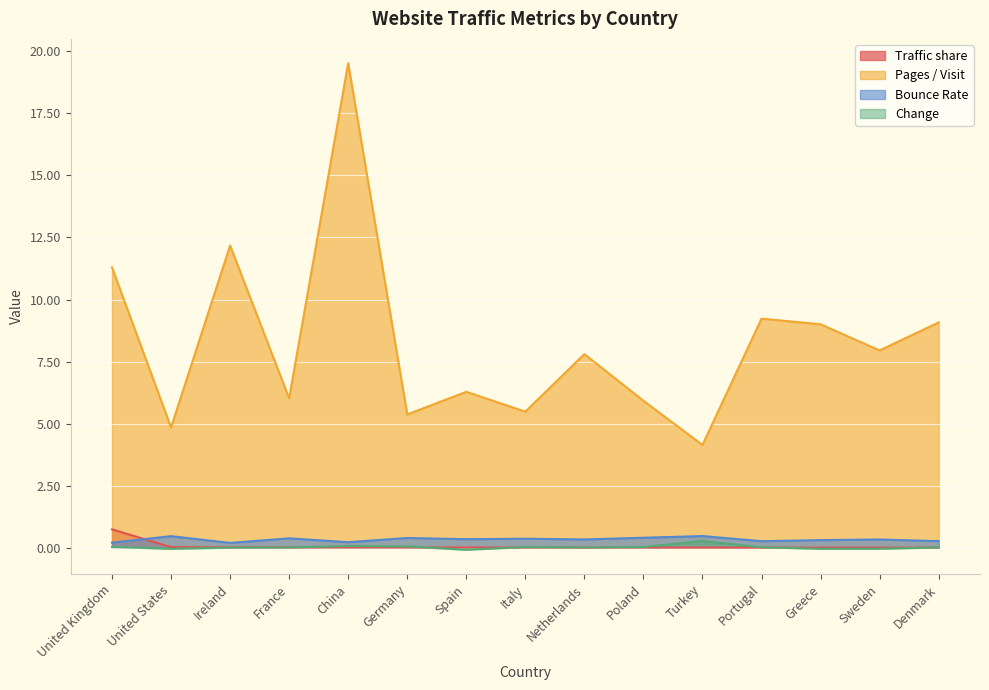

Reading left to right, transcribe all the data shown in this chart.

Traffic share: United Kingdom=0.7	United States=0.0	Ireland=0.0	France=0.0	China=0.0	Germany=0.0	Spain=0.0	Italy=0.0	Netherlands=0.0	Poland=0.0	Turkey=0.0	Portugal=0.0	Greece=0.0	Sweden=0.0	Denmark=0.0
Pages / Visit: United Kingdom=11.3	United States=4.8	Ireland=12.2	France=6.0	China=19.5	Germany=5.4	Spain=6.3	Italy=5.5	Netherlands=7.8	Poland=5.9	Turkey=4.1	Portugal=9.2	Greece=9.0	Sweden=7.9	Denmark=9.1
Bounce Rate: United Kingdom=0.2	United States=0.5	Ireland=0.2	France=0.4	China=0.2	Germany=0.4	Spain=0.3	Italy=0.4	Netherlands=0.3	Poland=0.4	Turkey=0.5	Portugal=0.3	Greece=0.3	Sweden=0.3	Denmark=0.3
Change: United Kingdom=0.0	United States=-0.0	Ireland=0.0	France=0.0	China=0.1	Germany=0.1	Spain=-0.1	Italy=0.0	Netherlands=0.0	Poland=0.0	Turkey=0.3	Portugal=0.0	Greece=-0.0	Sweden=-0.0	Denmark=0.0